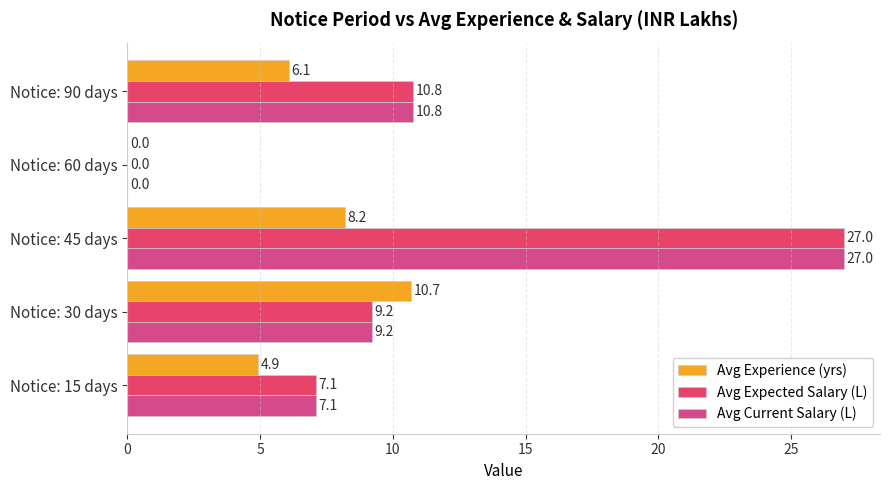

What is the maximum value shown in the chart?

27.0